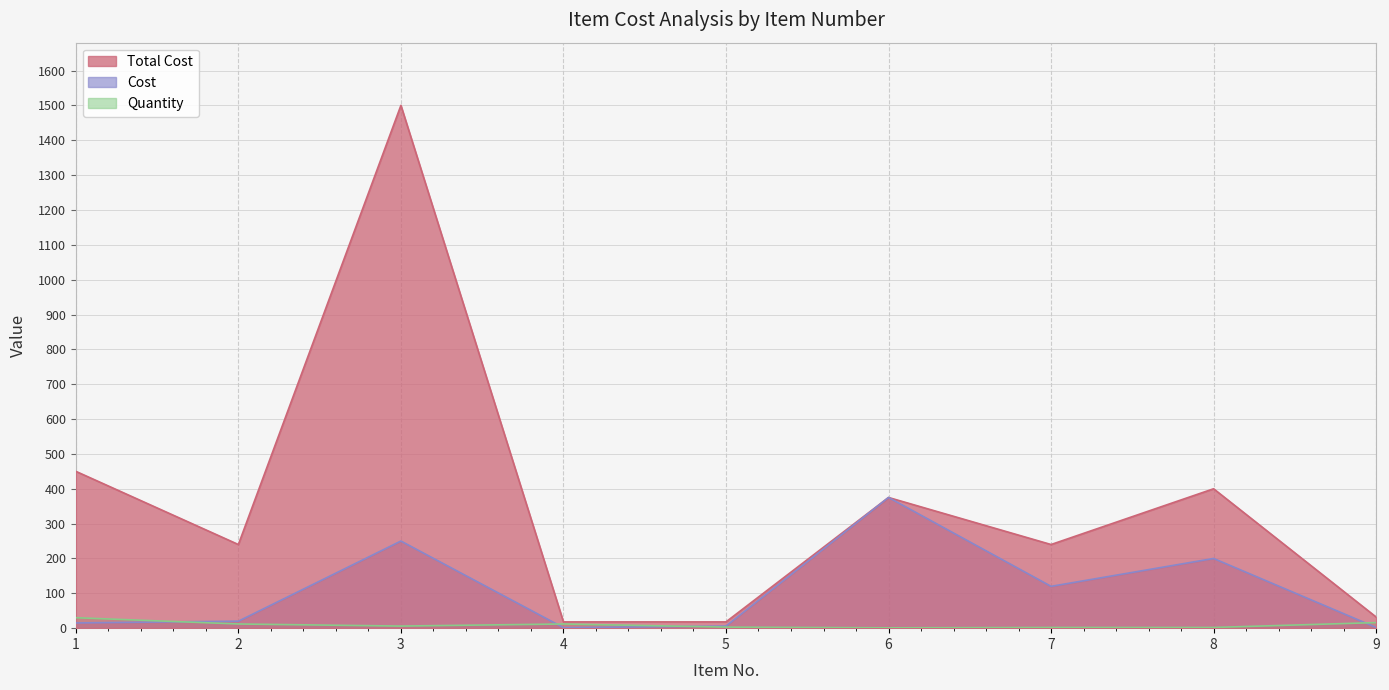

What is the total value across all series at 4?

31.5